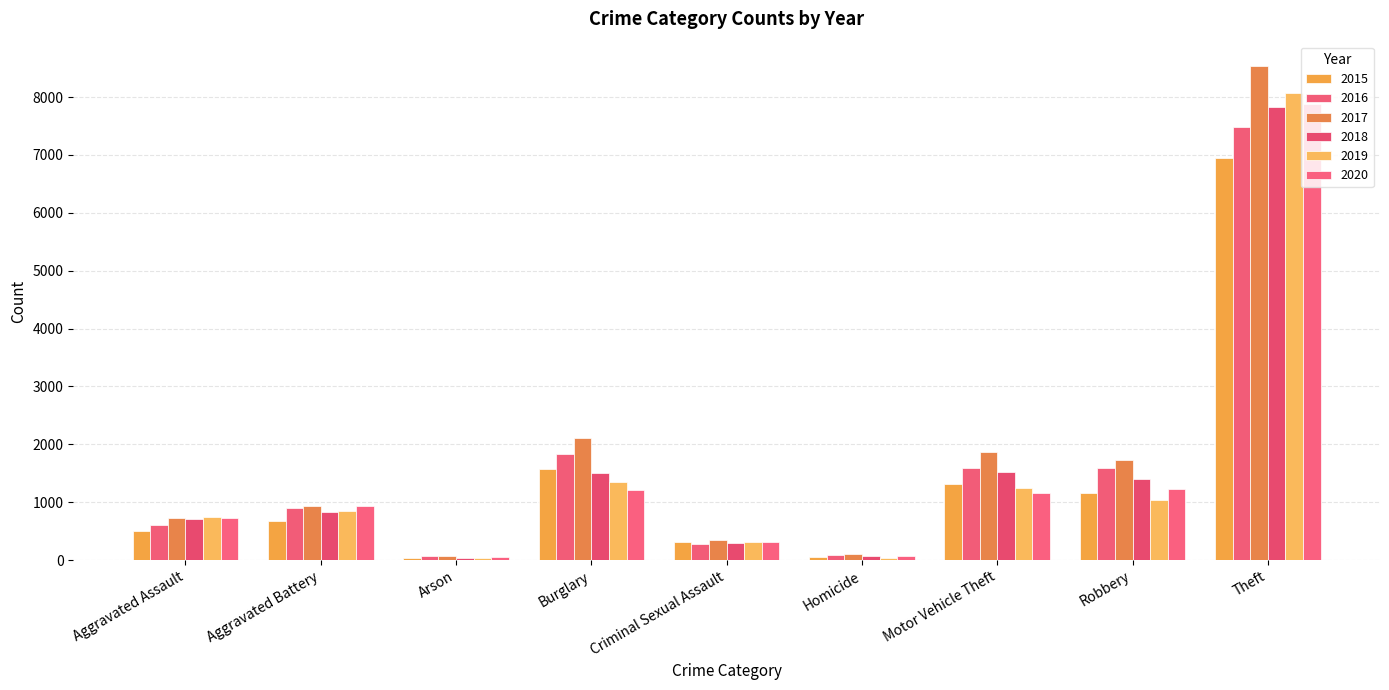

How many data points in 2019 are less than 853?

4